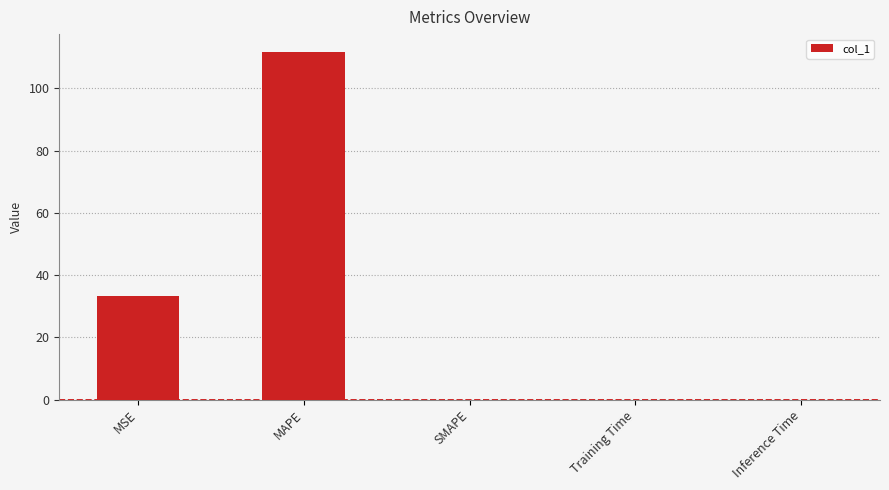

What is the approximate value at MAPE?

111.9